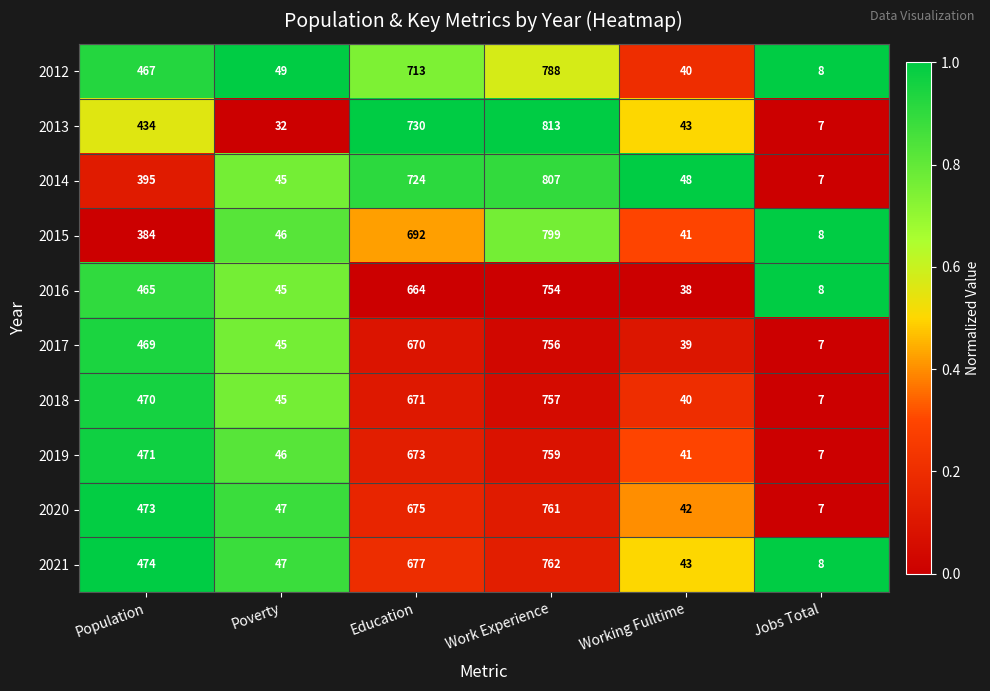

How many categories are shown in the chart?

6